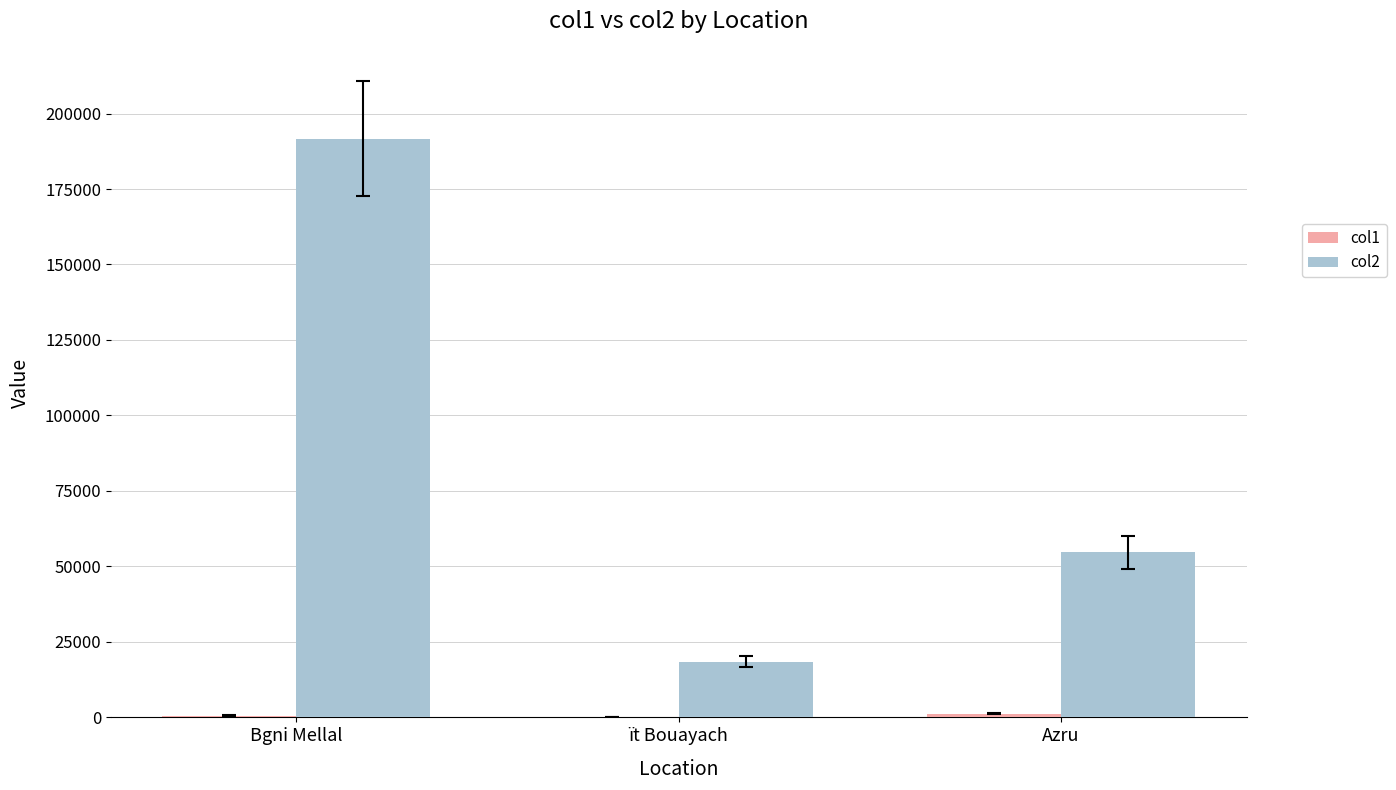

What is the greatest value displayed?

191712.6